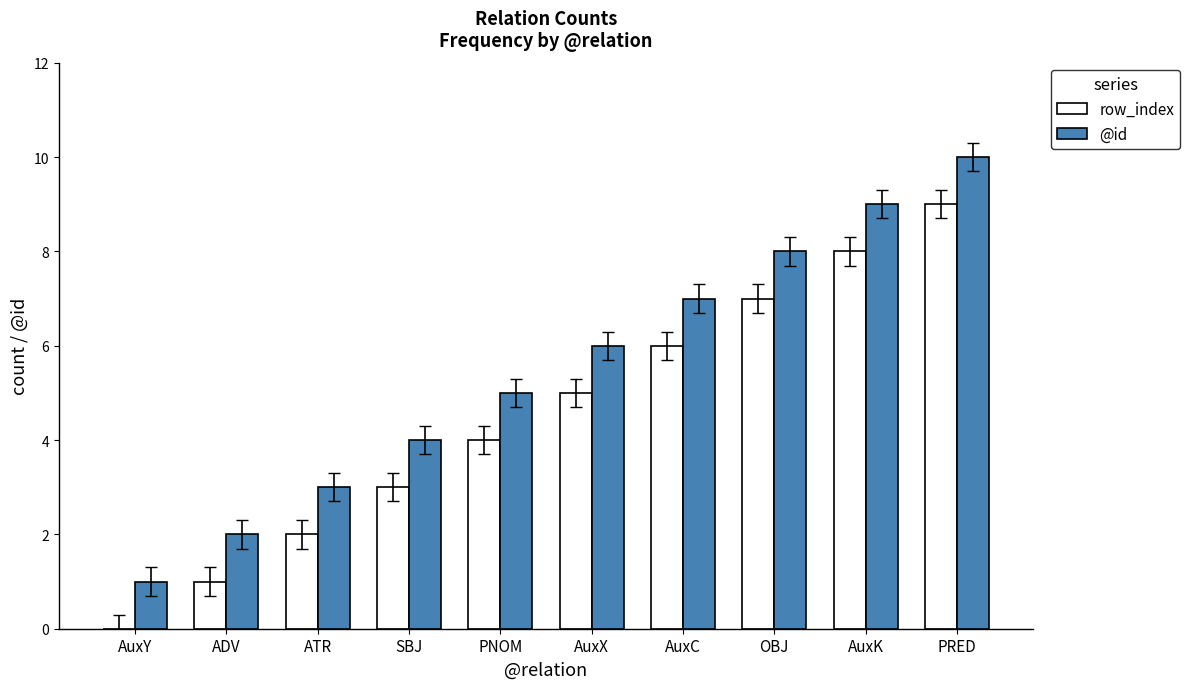

Reading left to right, transcribe all the data shown in this chart.

row_index: 0	1	2	3	4	5	6	7	8	9
@id: 1	2	3	4	5	6	7	8	9	10